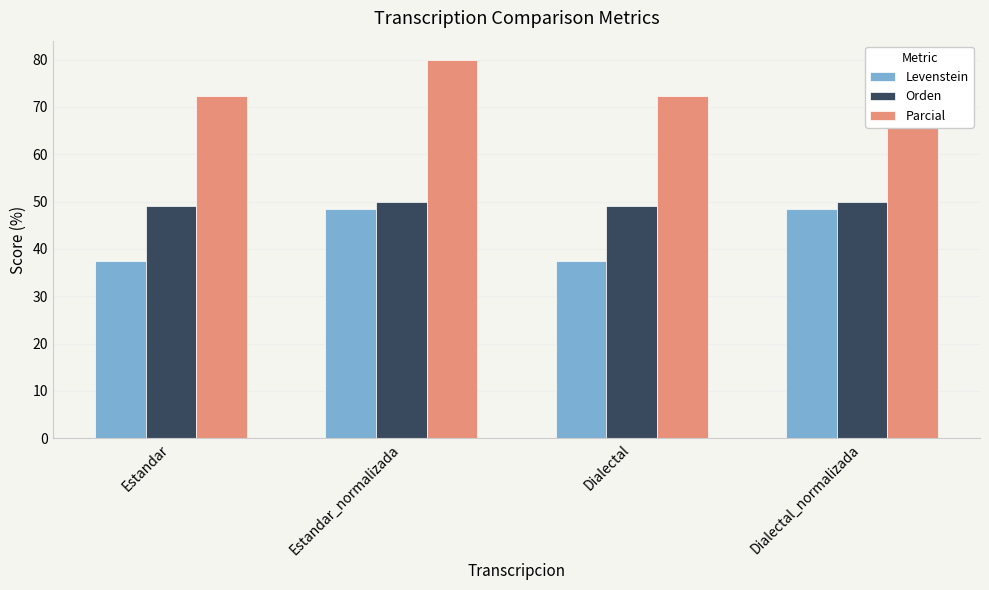

Which has a higher value, Estandar or Dialectal?

Estandar